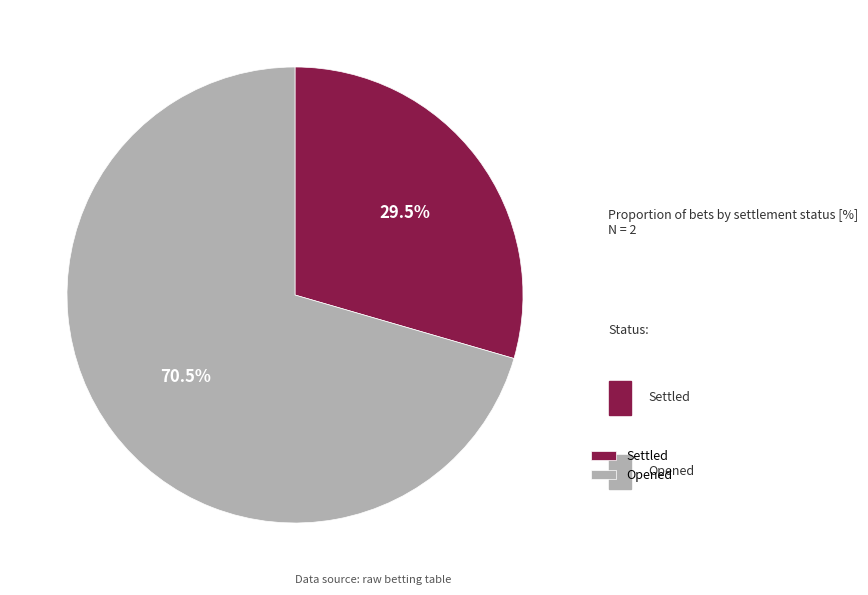

Which category has the biggest portion of the pie?

Opened